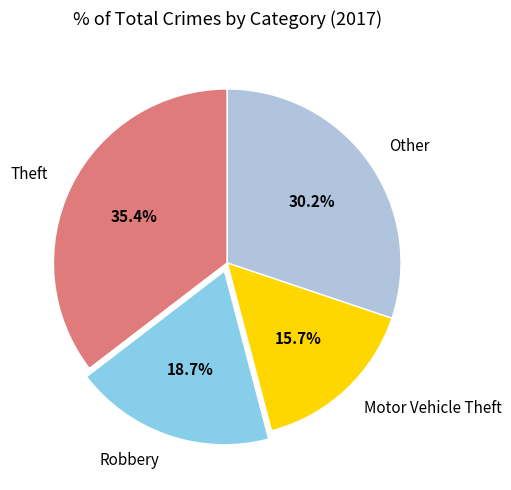

Approximately how many times larger is the value at Robbery compared to Motor Vehicle Theft?

1.2